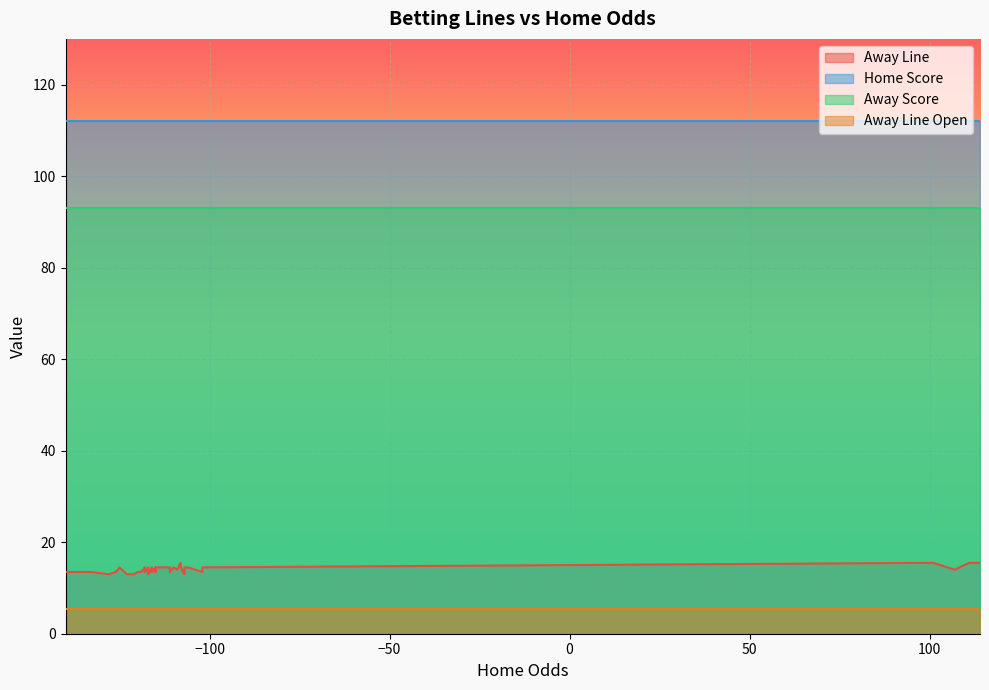

True or false: Home Score has more than 1 interior local peaks.

False